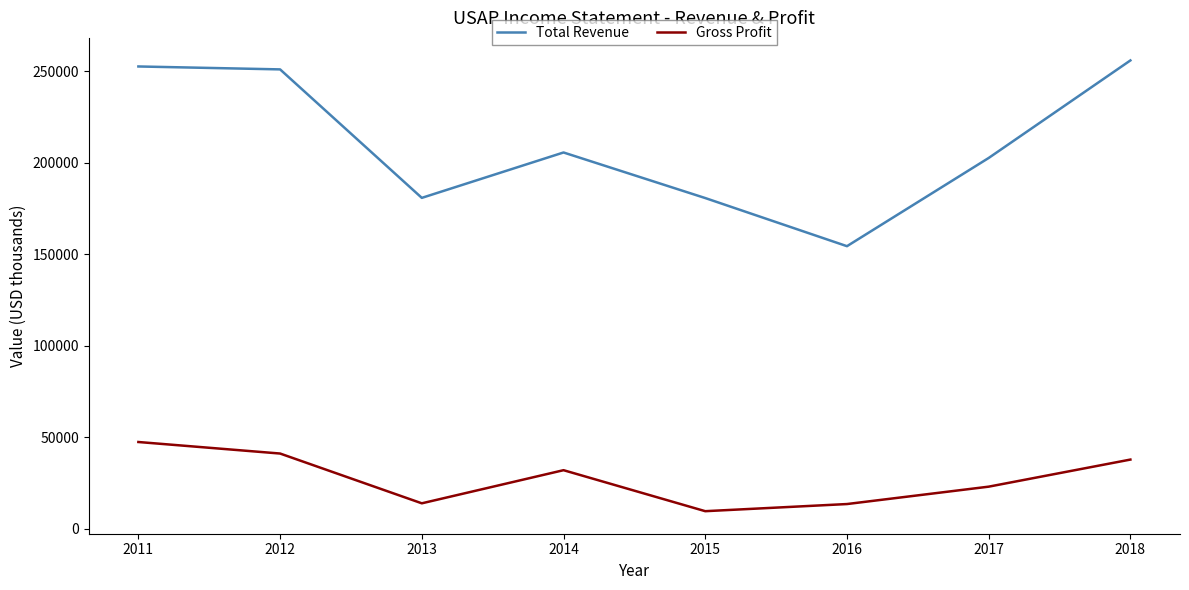

Is the value of Total Revenue at 2016 greater than the value of Gross Profit at 2013?

Yes